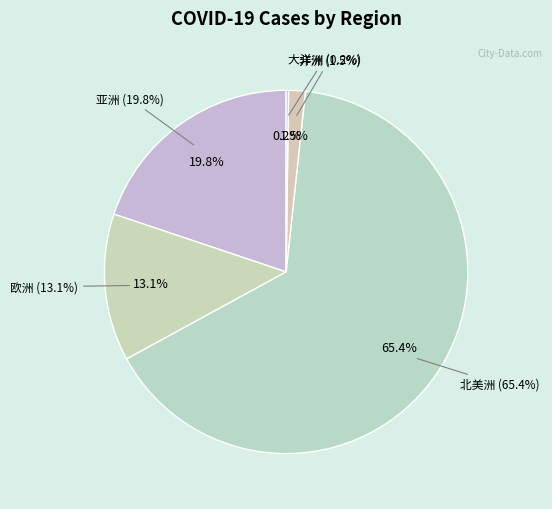

To the nearest percent, what is the average slice percentage?

20%